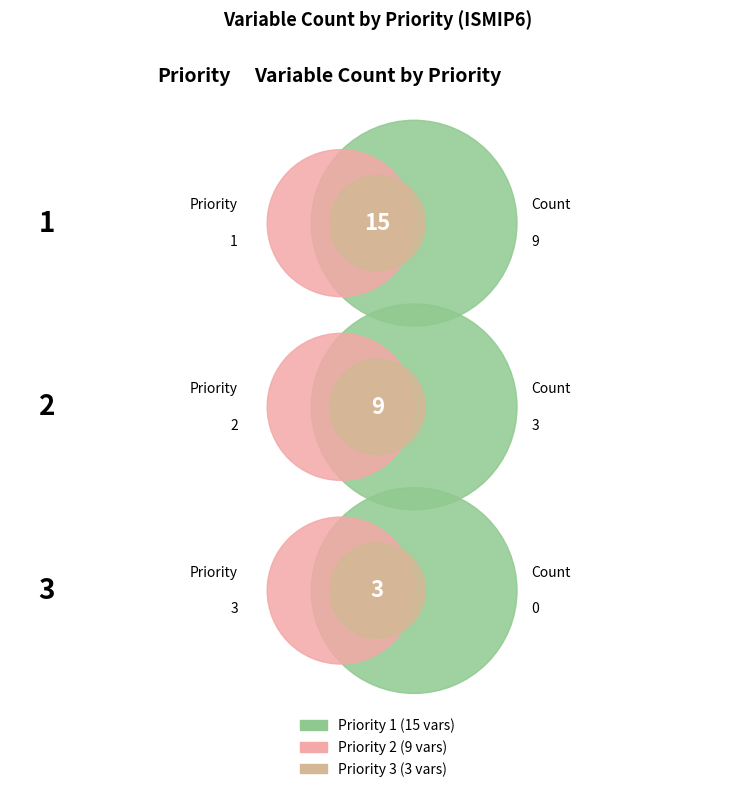

What is the change in value from Priority 2 to Priority 3?

-6